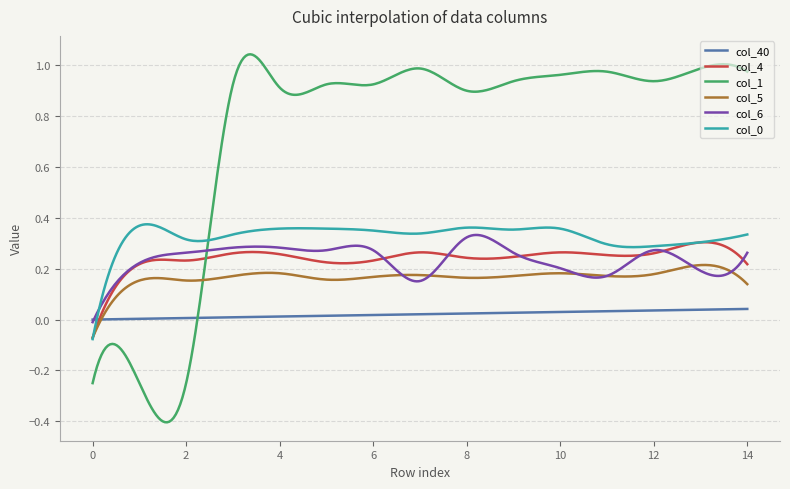

After their last crossing, which series has the higher values: col_5 or col_1?

col_1